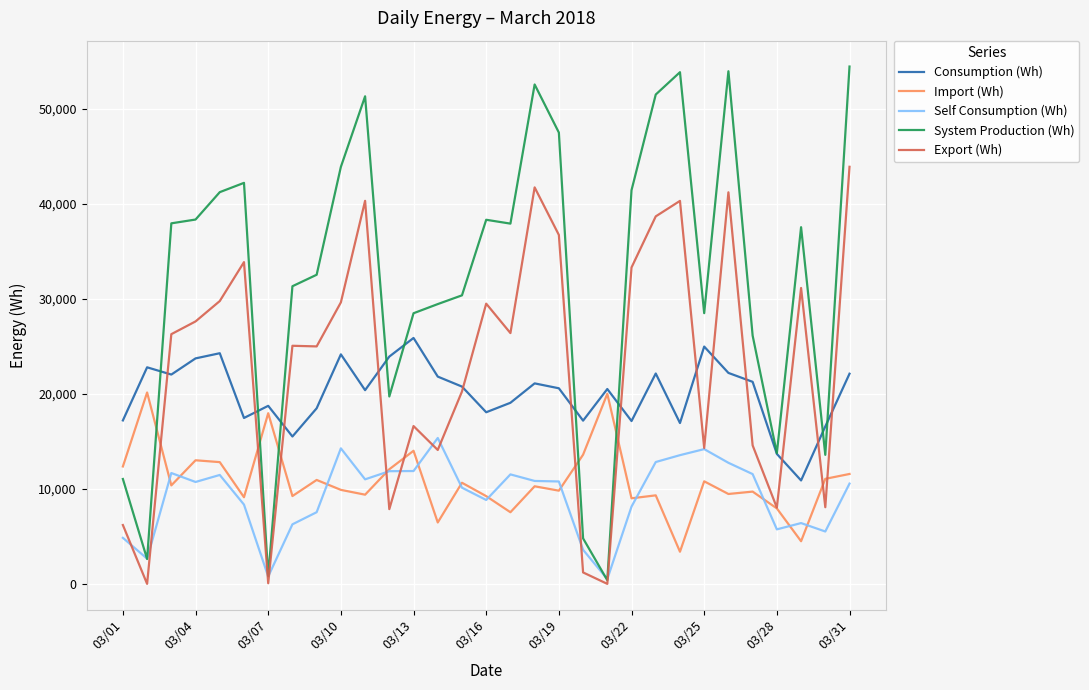

List the series in order of their peak value, lowest first.

Self Consumption (Wh), Import (Wh), Consumption (Wh), Export (Wh), System Production (Wh)